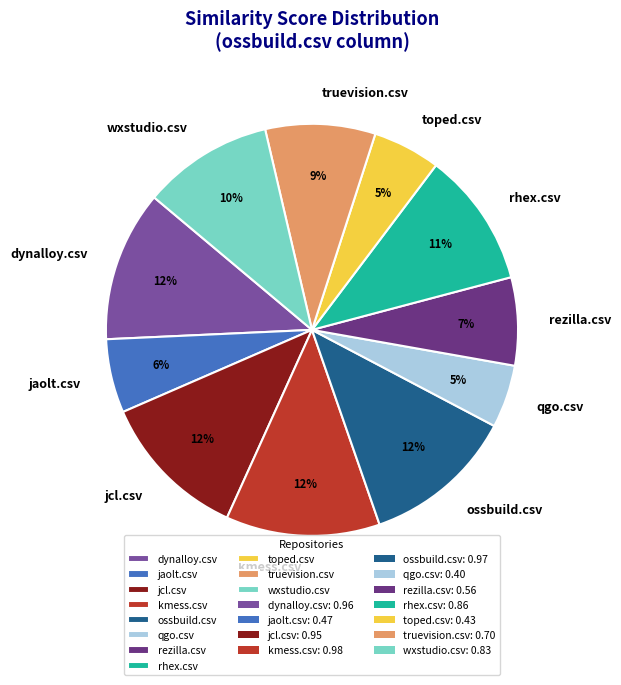

Do wxstudio.csv and jcl.csv together represent more than half of the pie?

No